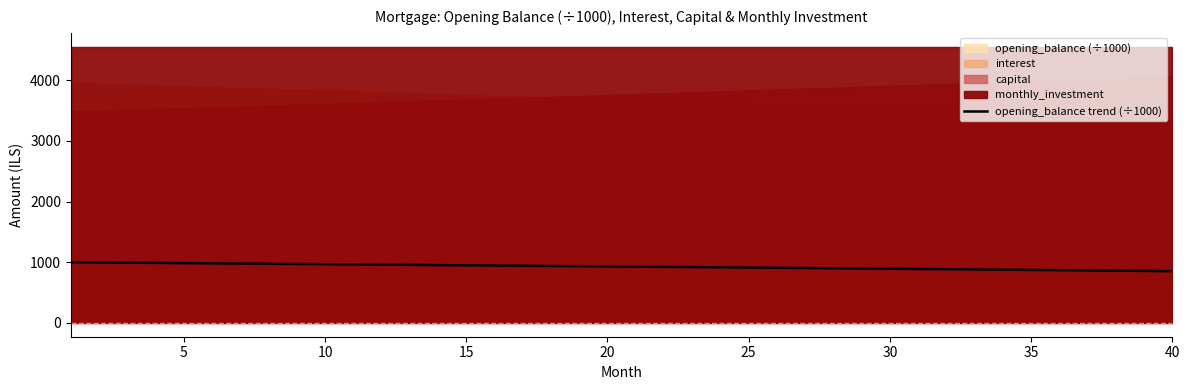

What is the average value?

928.5